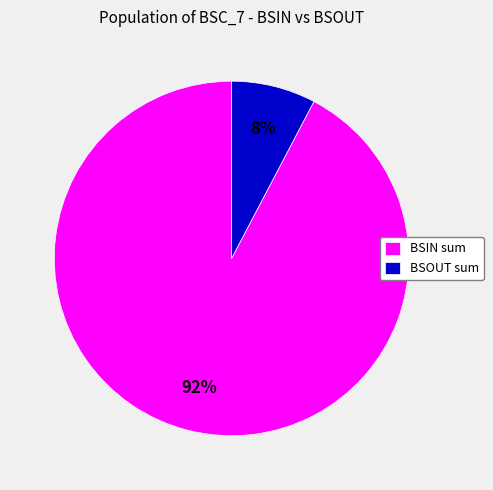

Between BSOUT sum and BSIN sum, which is larger?

BSIN sum